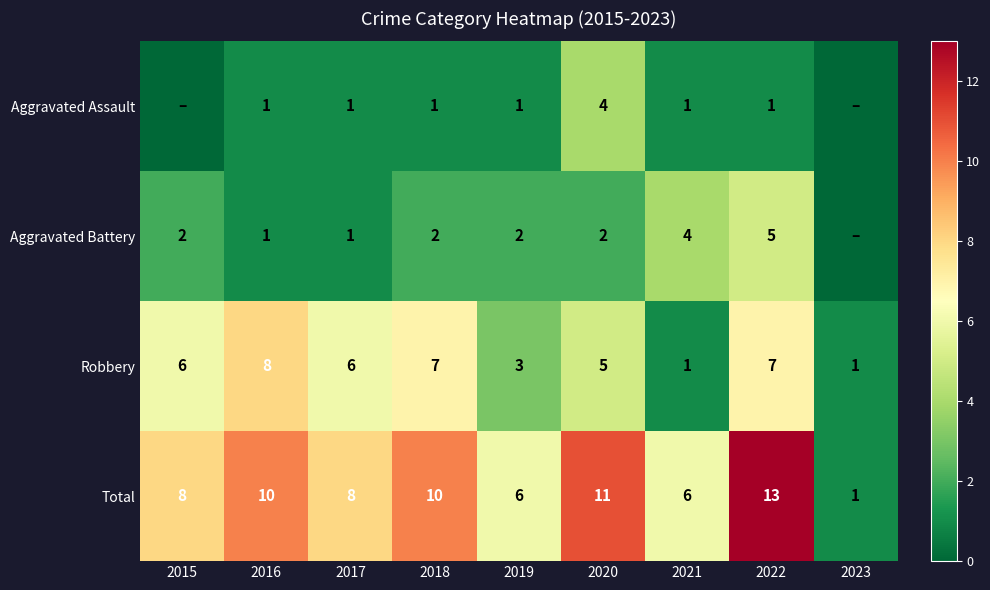

Rank the series at 2019 from highest to lowest value.

Total, Robbery, Aggravated Battery, Aggravated Assault